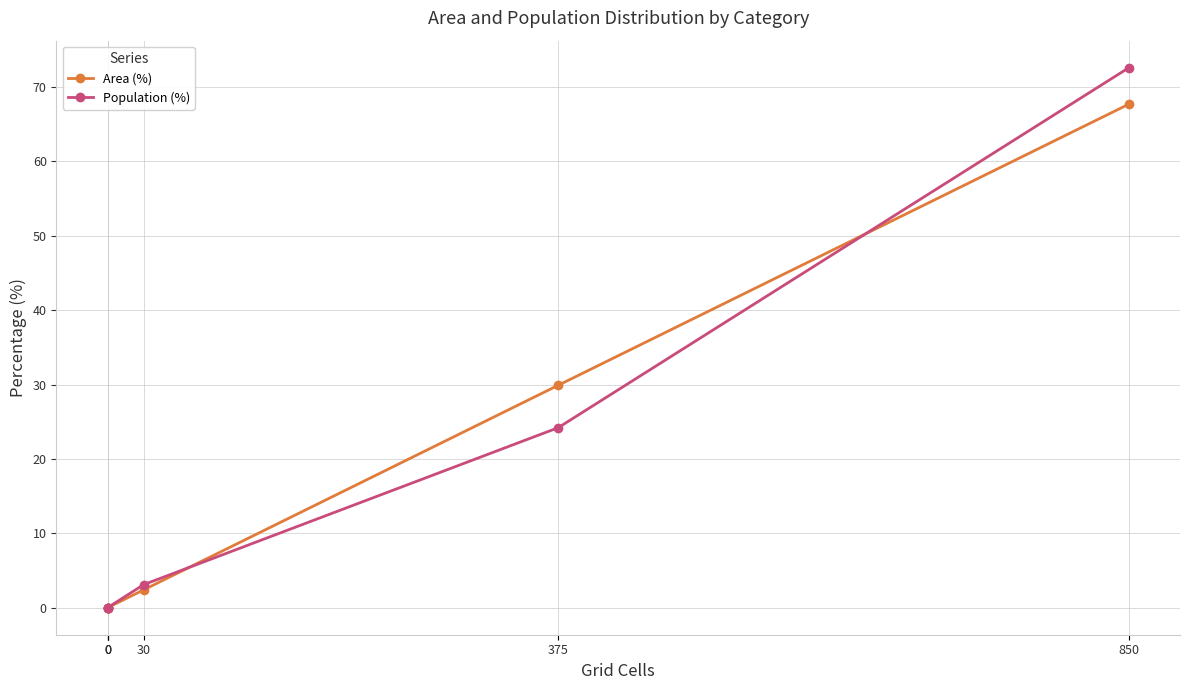

Rank the series by their average value, from highest to lowest.

Area (%), Population (%)